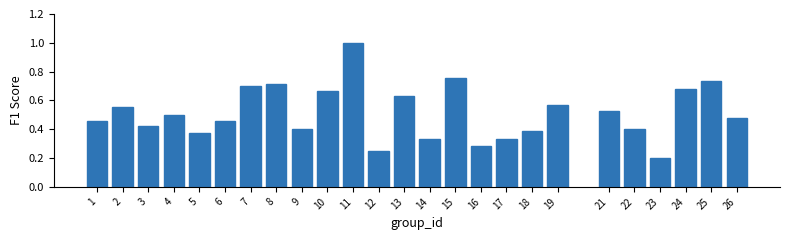

Is it true that the value at 25 is 0.7?

True